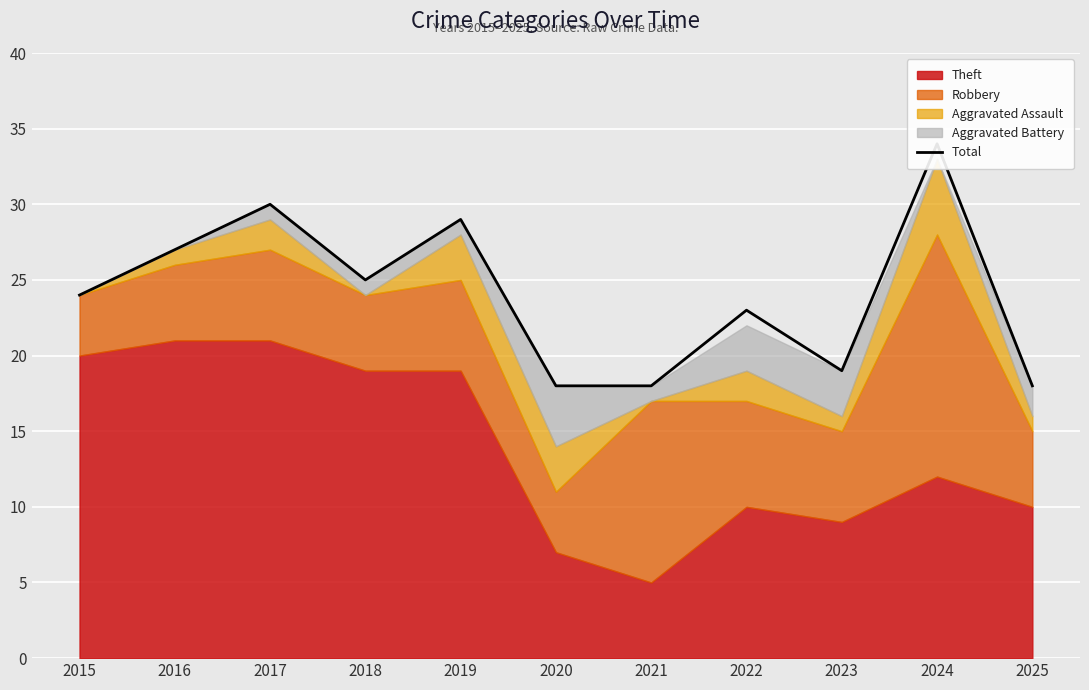

At which label does the data first exceed 24?

2016